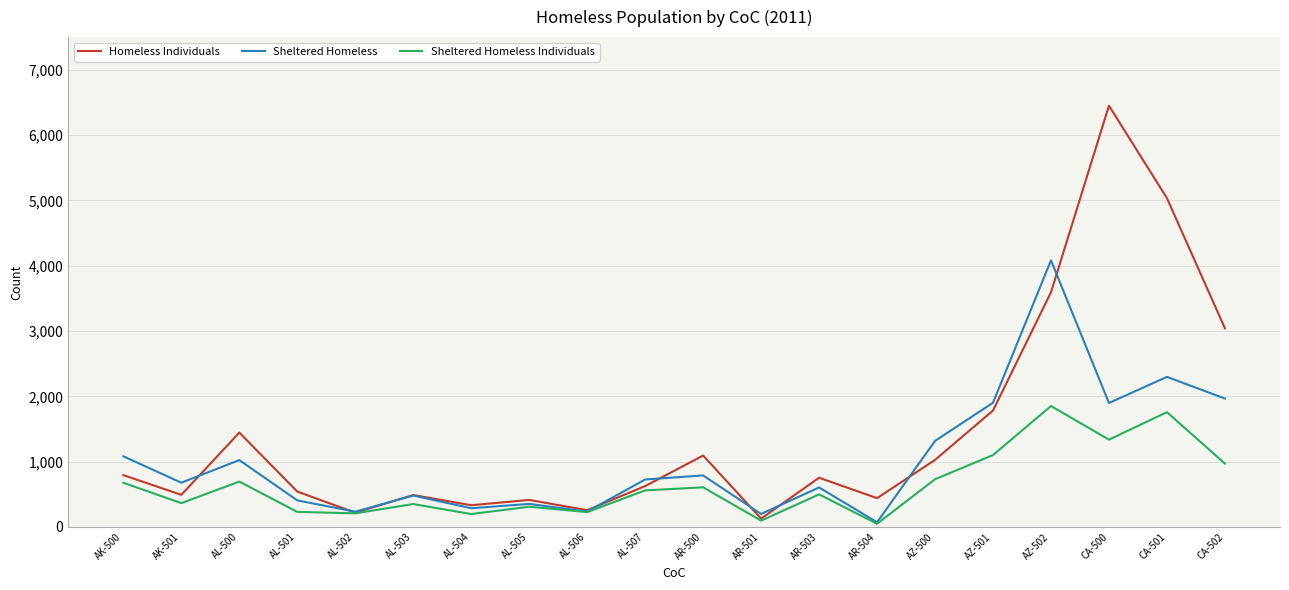

Is the value of Homeless Individuals at AR-500 greater than the value of Sheltered Homeless Individuals at AR-503?

Yes